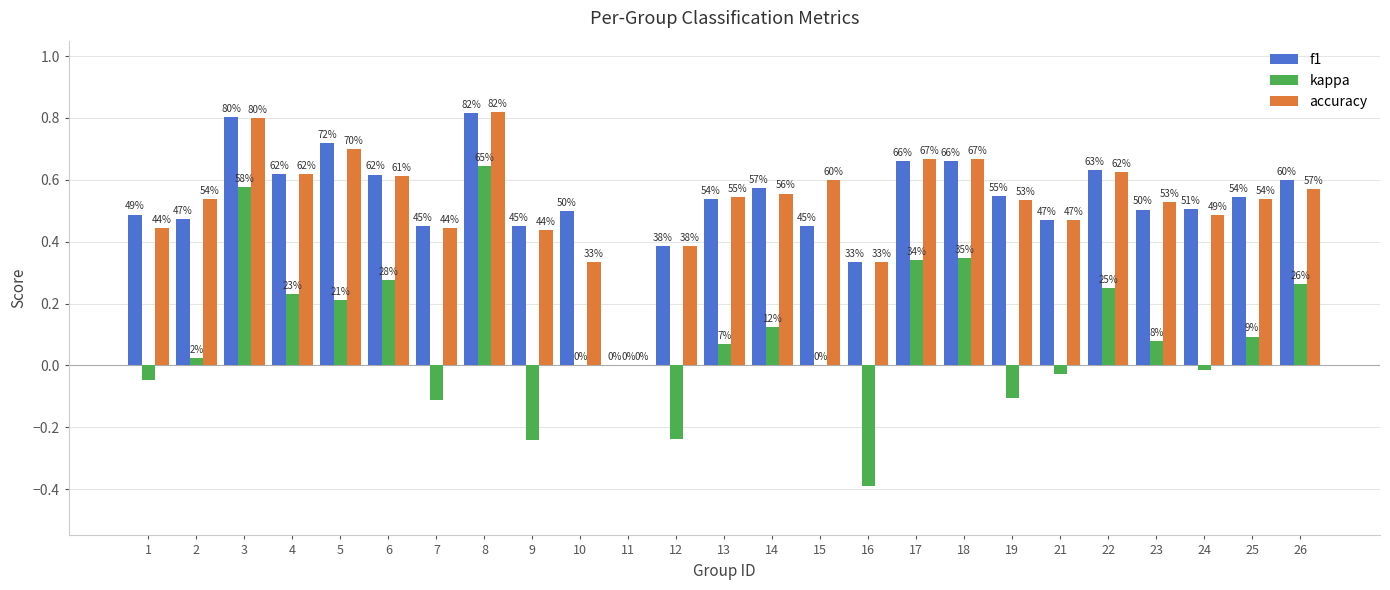

What is the difference between the maximum and minimum values in the f1 series?

0.8